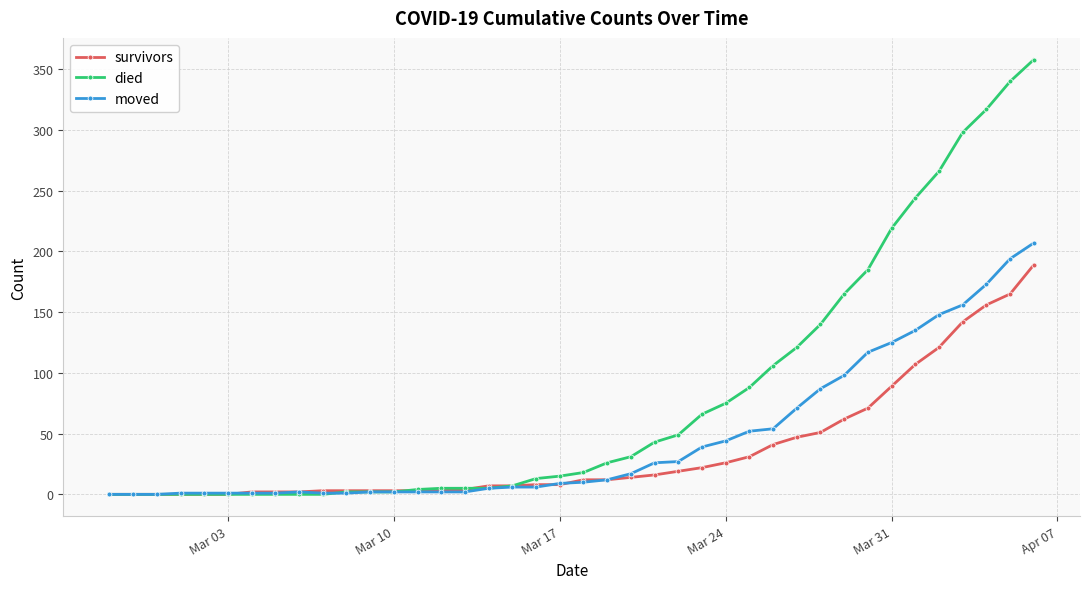

Which series has the largest range (max minus min)?

died